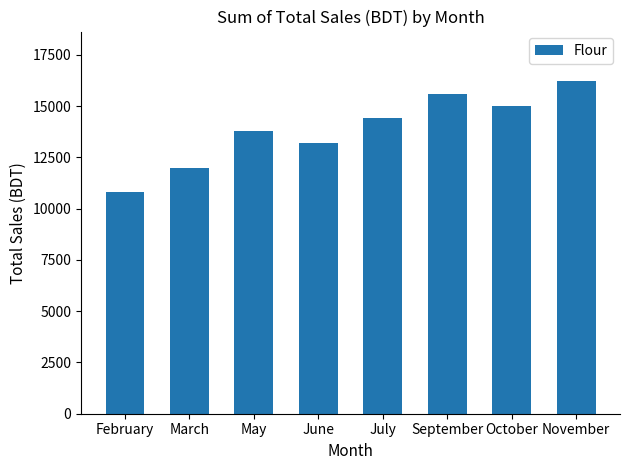

What is the value of the 3rd bar from the left?

13800